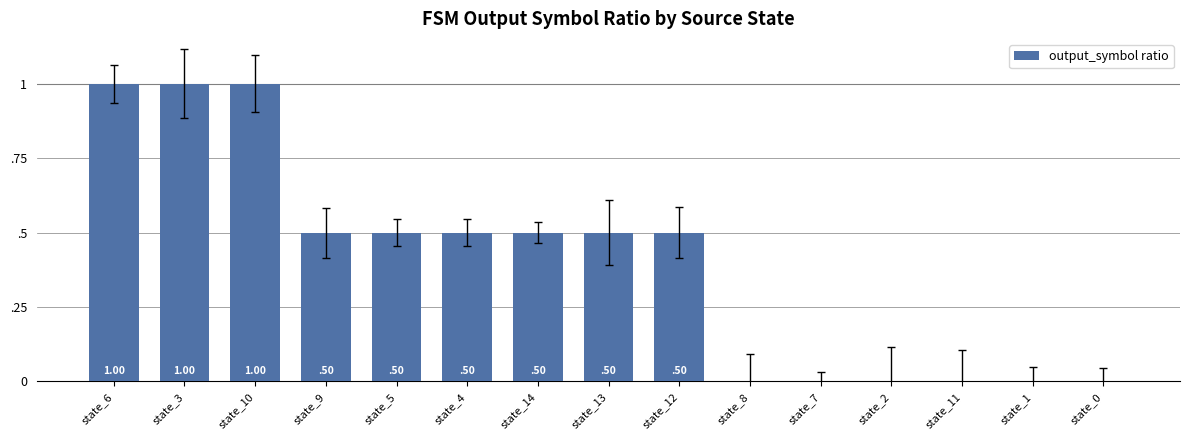

List the labels in order of value, smallest first.

state_8, state_7, state_2, state_11, state_1, state_0, state_9, state_5, state_4, state_14, state_13, state_12, state_6, state_3, state_10